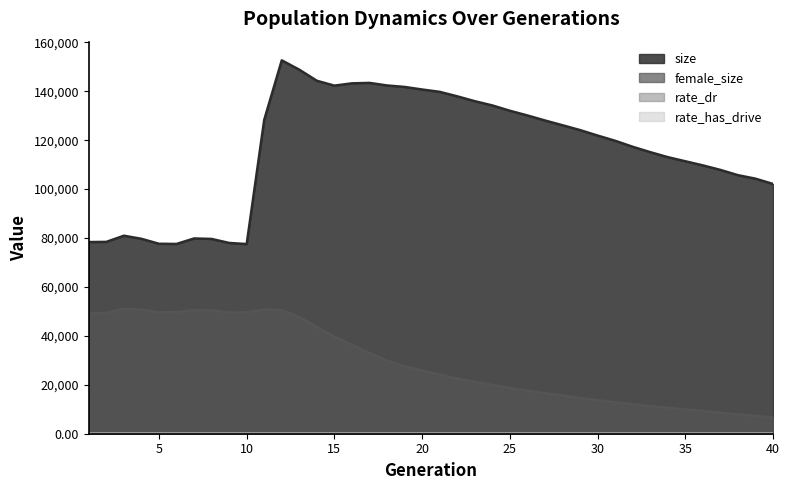

True or false: rate_dr and female_size intersect in this chart.

False